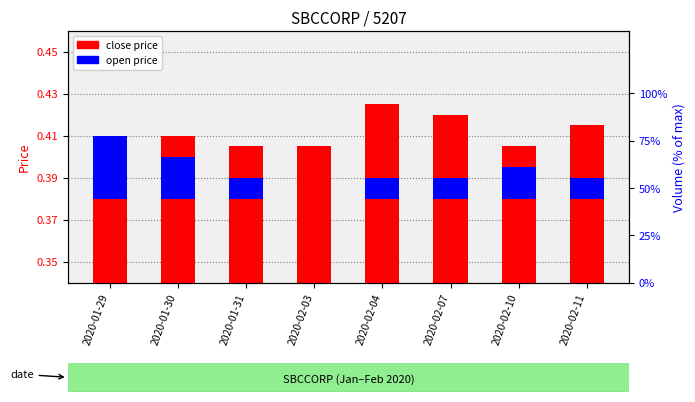

What is the label of the 6th bar from the left?

2020-02-07